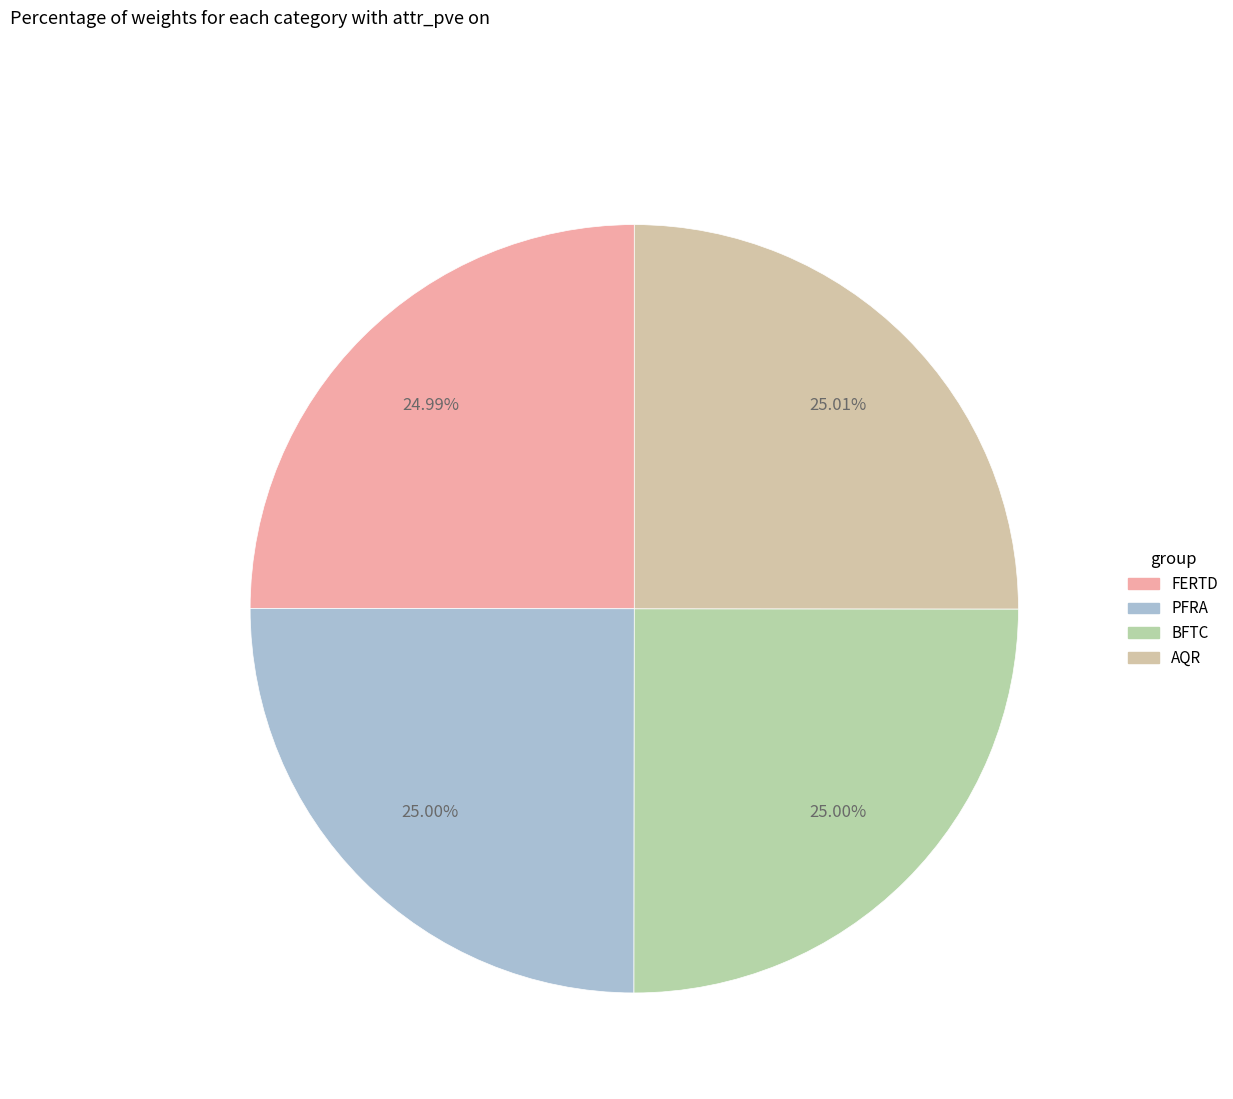

Does PFRA represent more than half of the total?

No